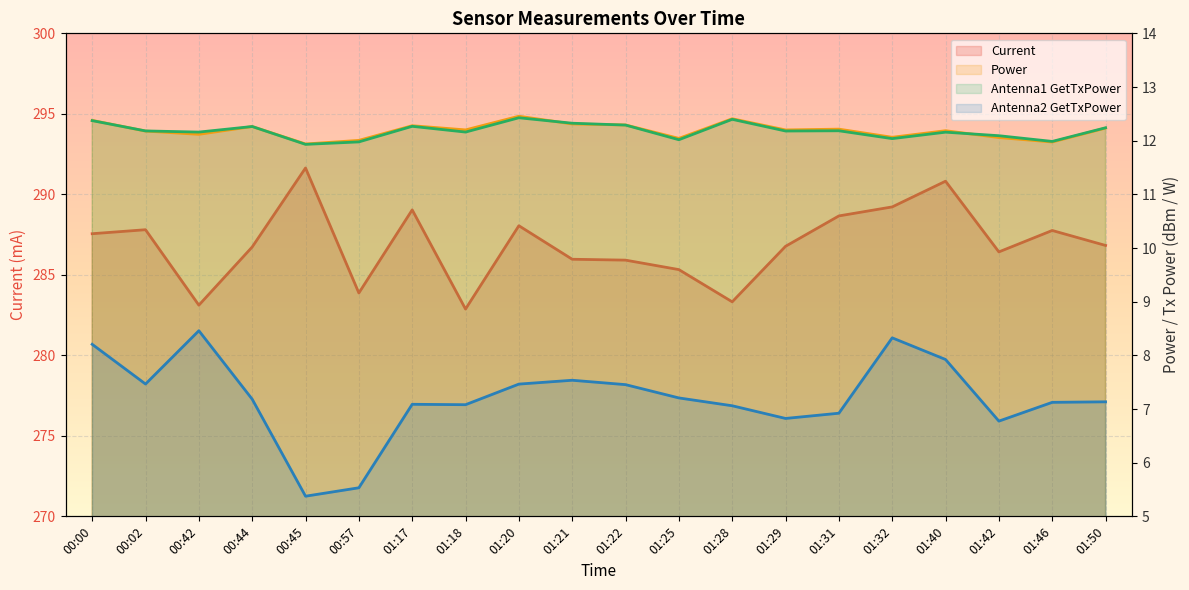

Where does the Antenna2 GetTxPower series first go above 7?

00:00